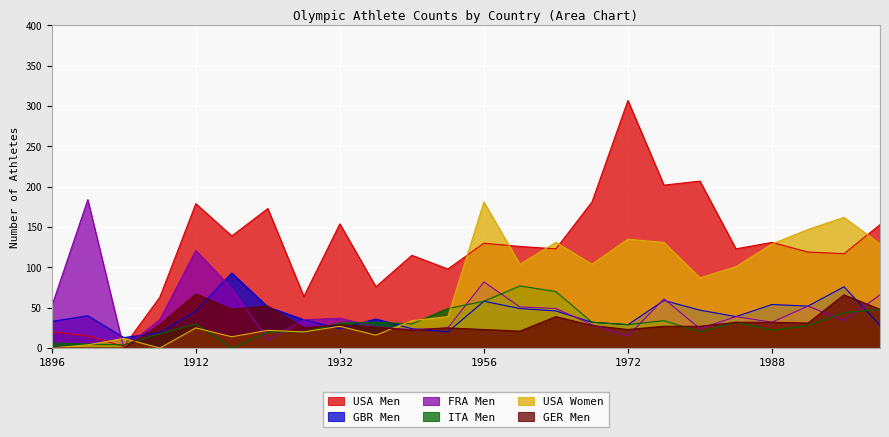

At how many categories does at least one series exceed 243?

1